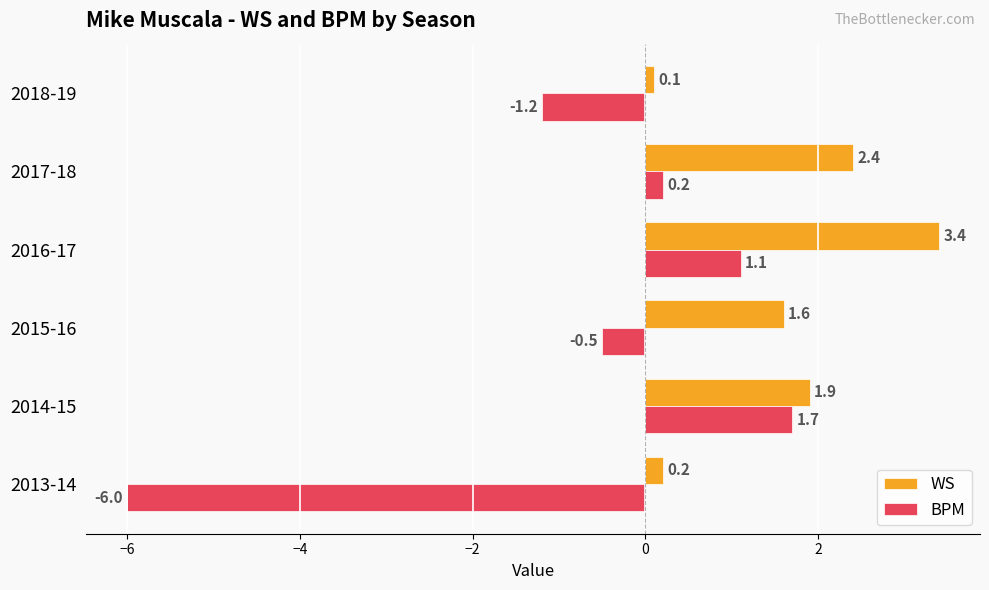

Which series has the largest total across all categories?

WS